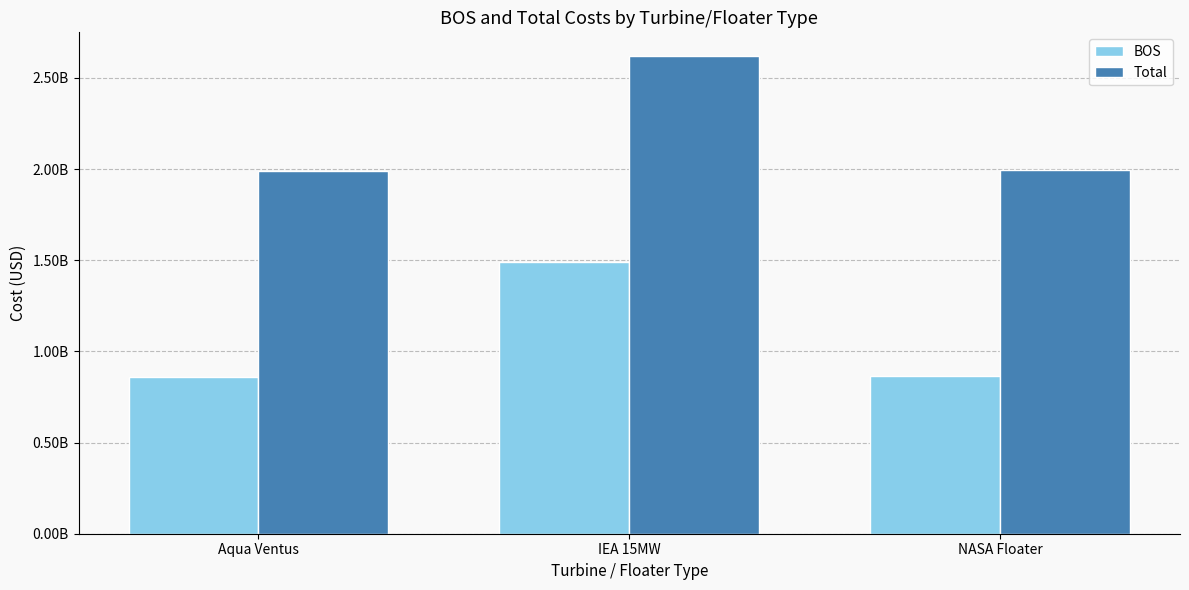

What is the average value of the Total series?

2199902231.7